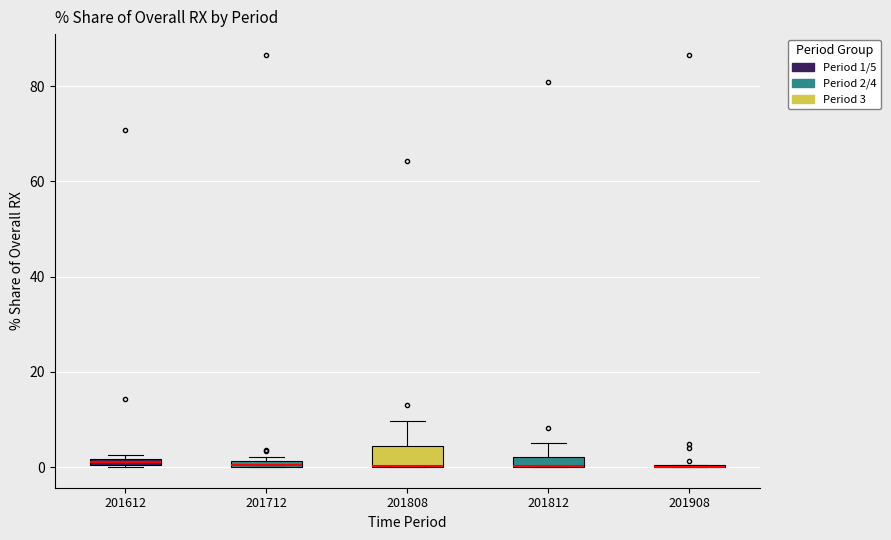

Comparing the boxes themselves (not the whiskers), which one is the tallest?

201808